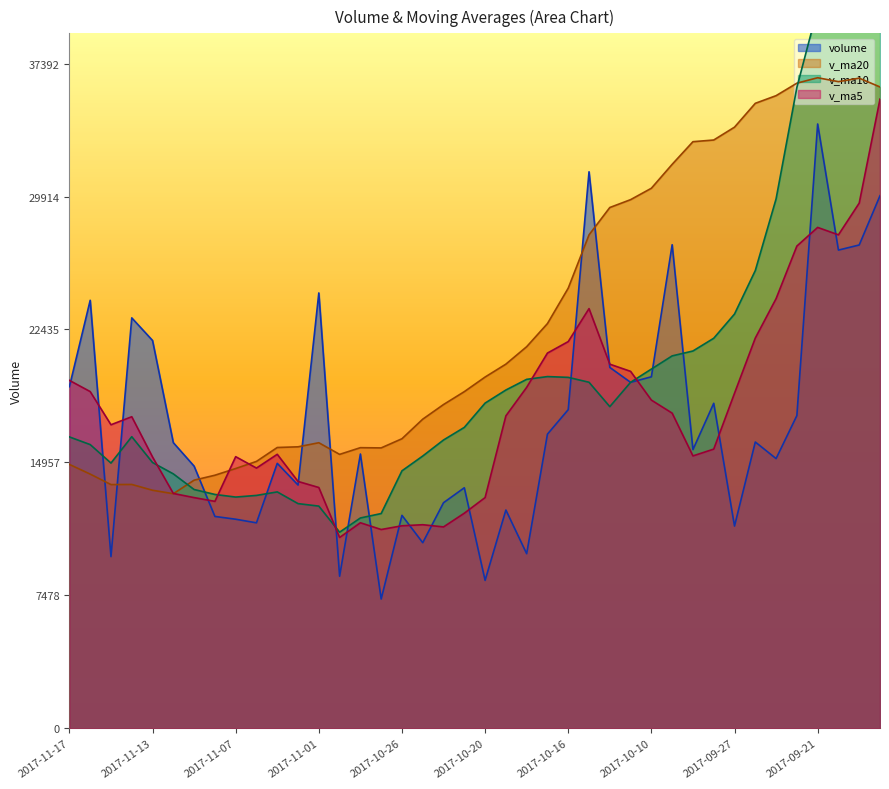

Reading left to right, extract all data points from this chart.

volume: 19218.0	24076.0	9659.6	23087.1	21814.3	16067.4	14747.1	11918.0	11761.4	11558.1	14905.0	13685.3	24489.4	8556.1	15429.4	7273.0	11978.4	10439.6	12691.0	13531.1	8321.9	12279.5	9822.0	16546.6	17925.7	31304.5	20301.0	19460.0	19773.2	27201.4	15676.1	18282.0	11377.6	16105.2	15171.7	17590.8	33993.0	26900.0	27187.2	29959.7
v_ma5: 19571.0	18940.9	17075.1	17526.8	15261.7	13210.4	12977.9	12765.6	15279.8	14638.8	15413.0	13886.6	13545.3	10735.3	11562.3	11182.6	11392.4	11452.6	11329.1	12100.2	12979.1	17575.7	19180.0	21107.6	21752.9	23608.0	20482.3	20078.5	18462.1	17728.5	15322.5	15705.5	18847.7	21952.1	24168.5	27126.1	28175.0	27757.6	29543.8	35392.2
v_ma10: 16390.7	15959.4	14920.3	16403.3	14950.2	14311.7	13432.3	13155.4	13007.6	13100.5	13297.8	12639.5	12498.9	11032.2	11831.2	12080.9	14484.0	15316.3	16218.3	16926.6	18293.6	19029.0	19629.2	19784.8	19740.7	19465.3	18093.9	19463.1	20207.1	20948.5	21224.3	21940.2	23302.6	25748.0	29780.4	36045.9	40496.4	40010.2	40549.7	42498.2
v_ma20: 14844.3	14299.5	13709.6	13717.8	13390.7	13196.3	13958.2	14235.9	14613.0	15013.5	15795.7	15834.3	16064.1	15408.5	15786.0	15773.1	16289.0	17389.7	18212.7	18937.5	19759.0	20484.6	21466.0	22766.4	24760.5	27755.6	29295.1	29736.7	30378.4	31723.3	32996.9	33091.3	33814.8	35155.2	35585.7	36287.6	36593.9	36374.0	36569.8	36075.7